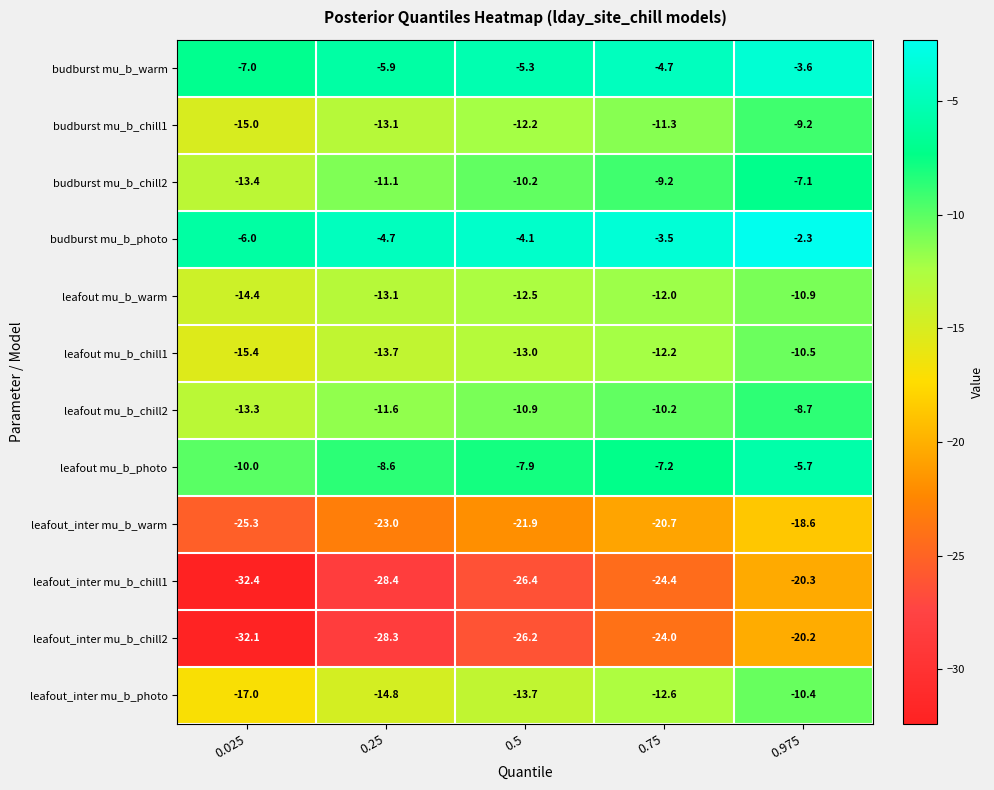

Where is budburst mu_b_warm nearest to the value -5?

0.5